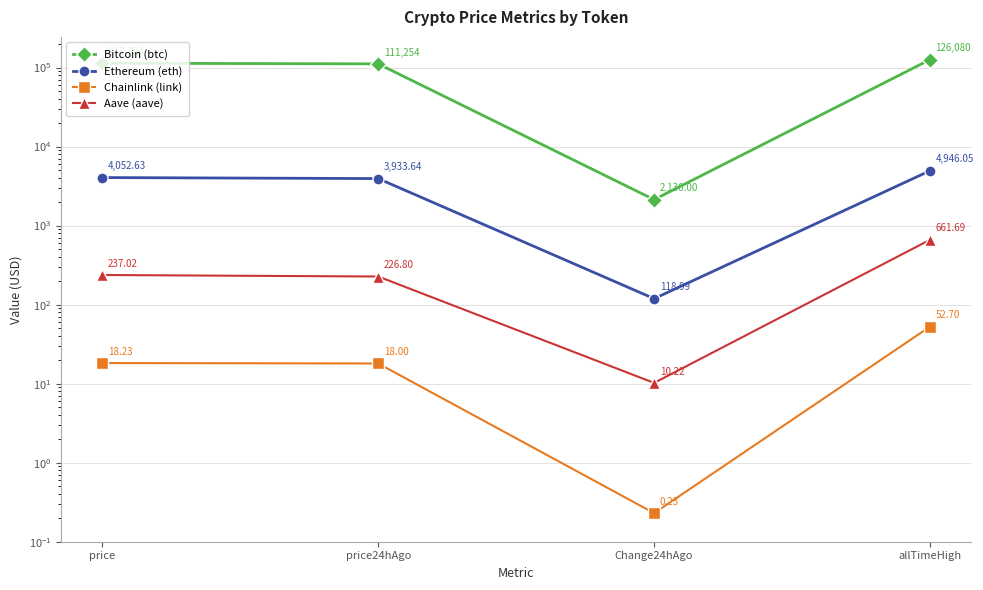

The Ethereum (eth) series shows 5363.1 at price. True or false?

False